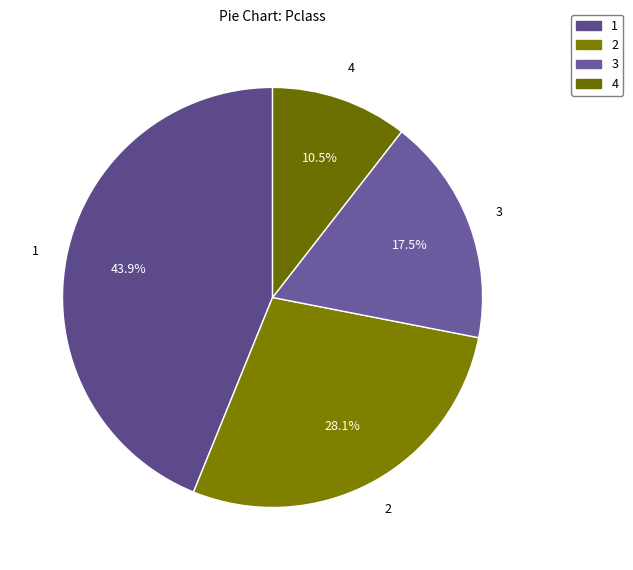

How many segments does this pie chart have?

4